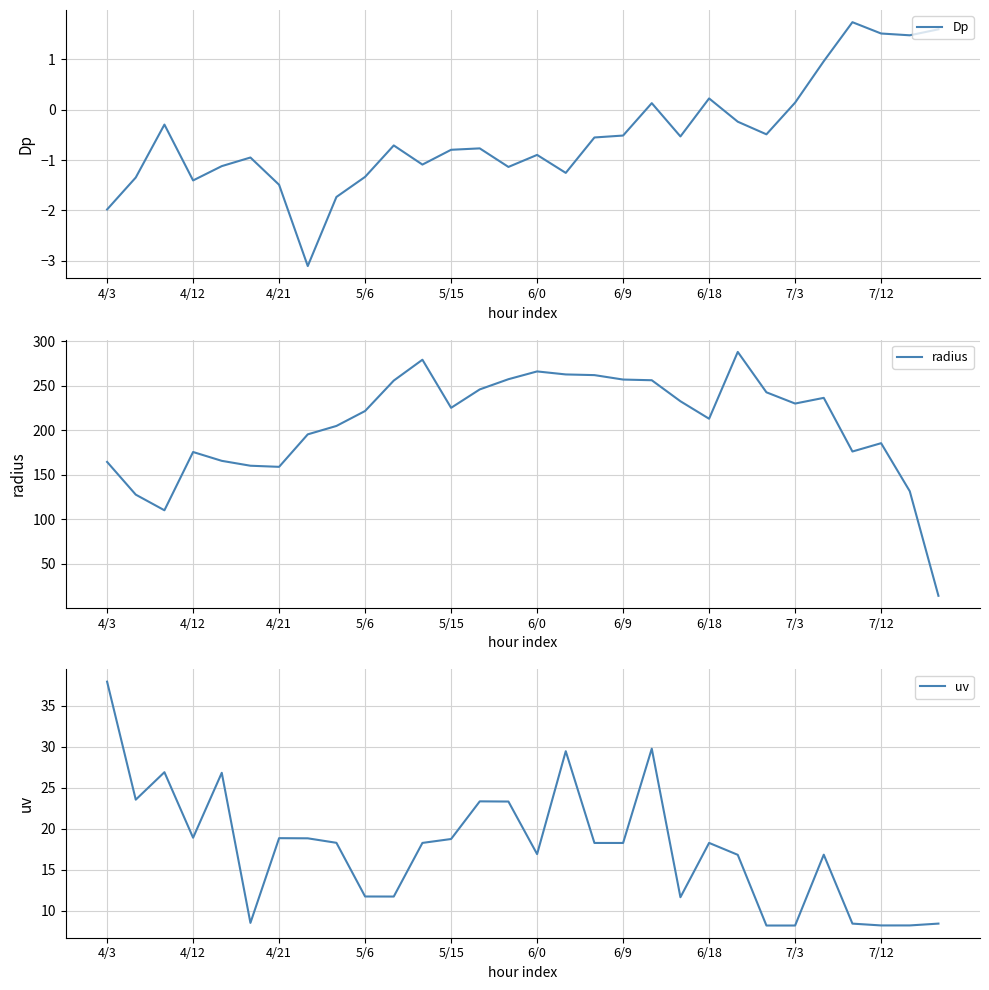

True or false: radius and Dp intersect in this chart.

False